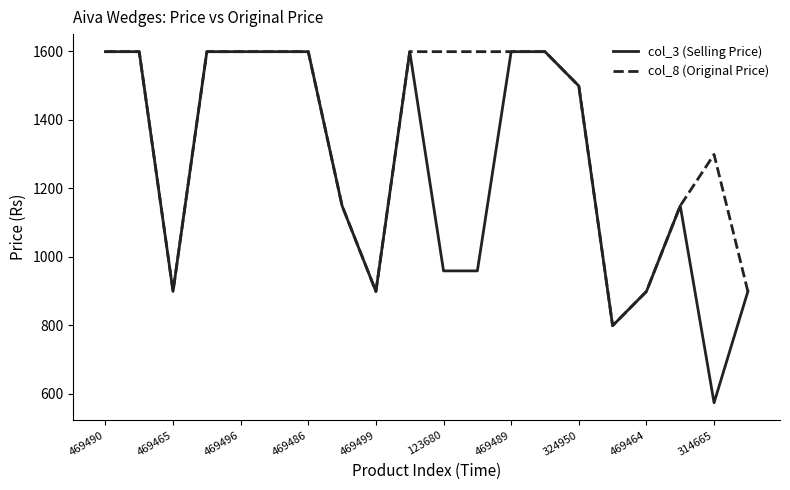

What is the smallest value displayed?

574